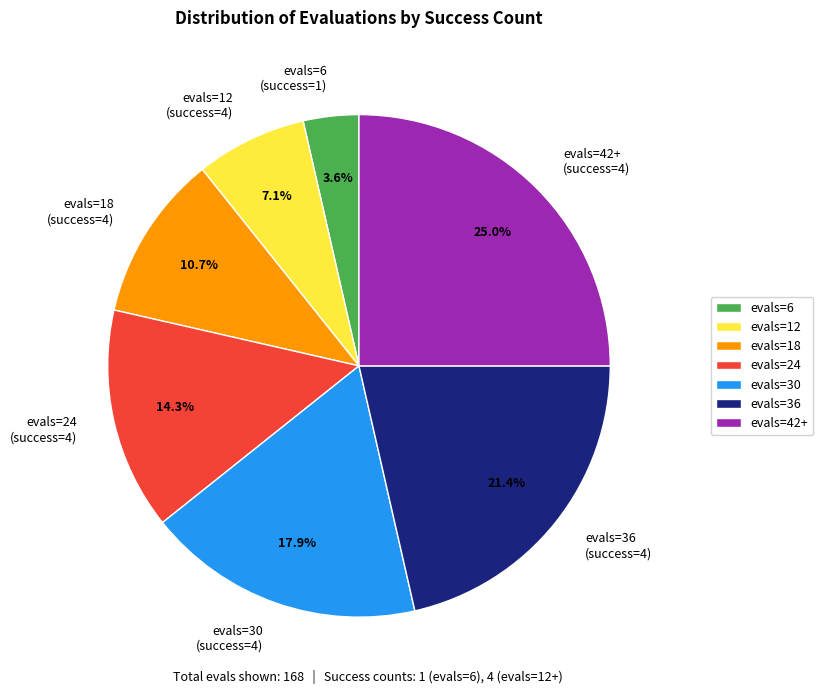

Which has a higher value, evals=36 (success=4) or evals=24 (success=4)?

evals=36 (success=4)